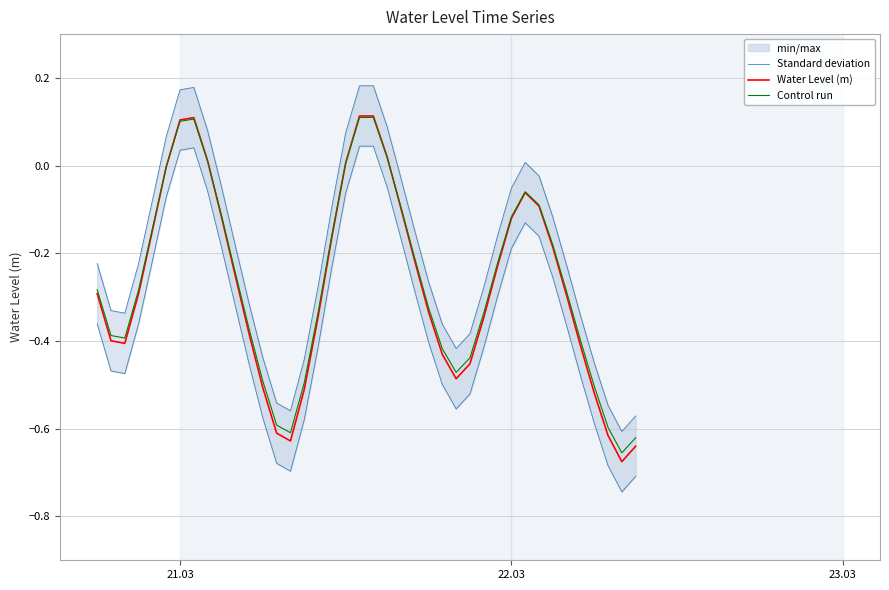

True or false: Control run and Standard deviation intersect in this chart.

False